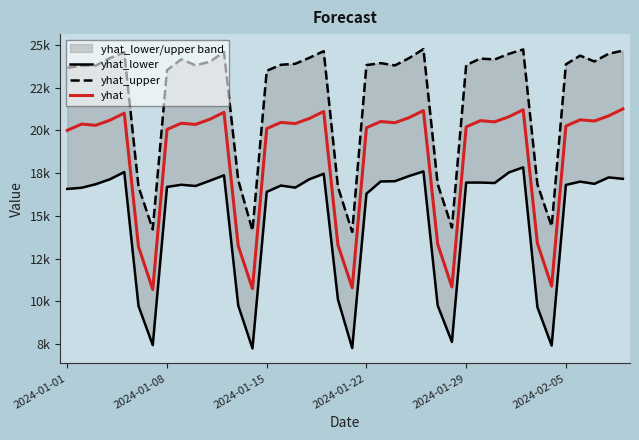

Is it true that yhat equals 13801.0 at 2024-01-29?

False